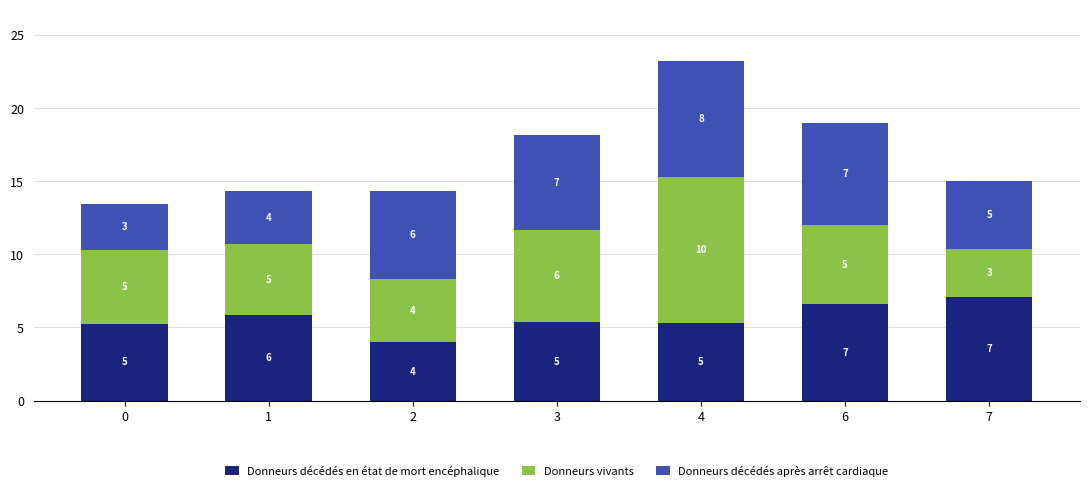

What is the minimum value for Donneurs décédés en état de mort encéphalique?

4.0